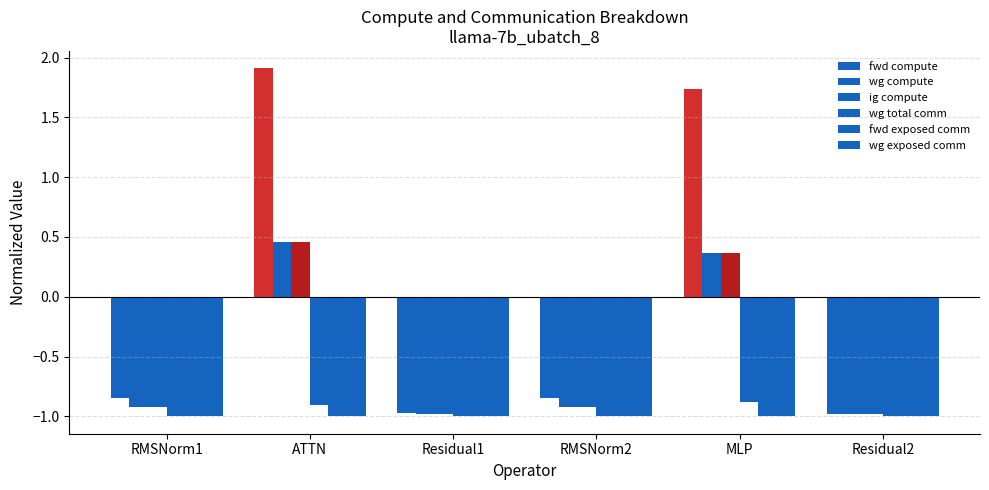

What is the difference between the second highest and second lowest values in the wg compute series?

1.4